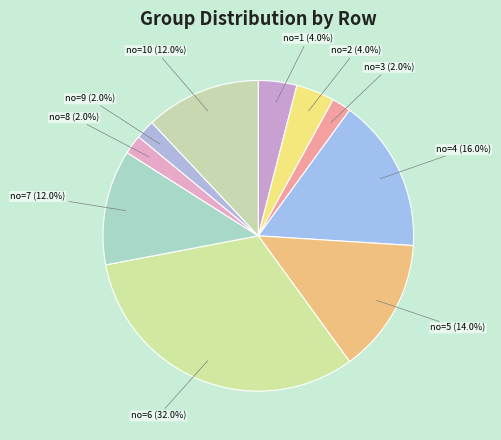

What is the ratio of the value at no=6 (32.0%) to the value at no=9 (2.0%)?

16.0